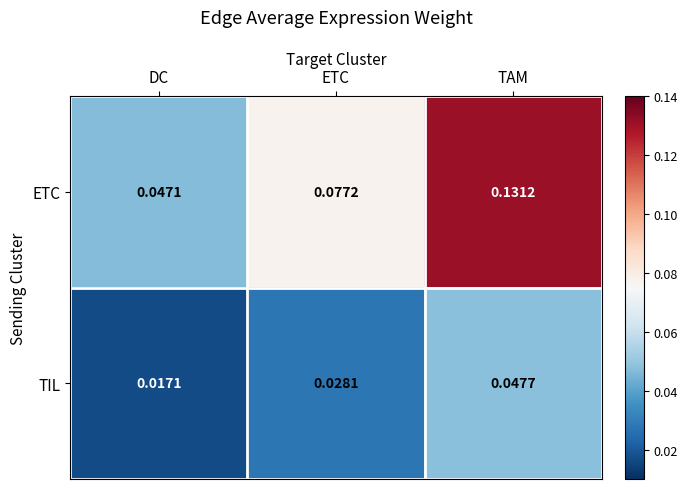

List the series in order of their peak value, lowest first.

TIL, ETC